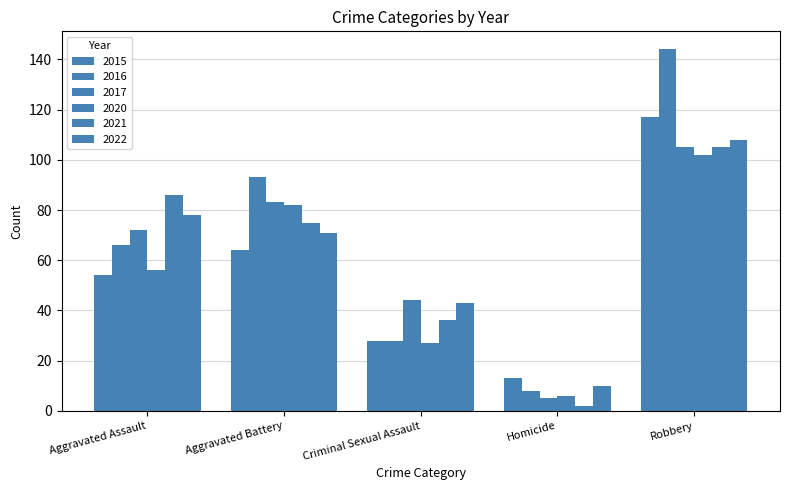

Reading left to right, extract all data points from this chart.

2015: 54	64	28	13	117
2016: 66	93	28	8	144
2017: 72	83	44	5	105
2020: 56	82	27	6	102
2021: 86	75	36	2	105
2022: 78	71	43	10	108